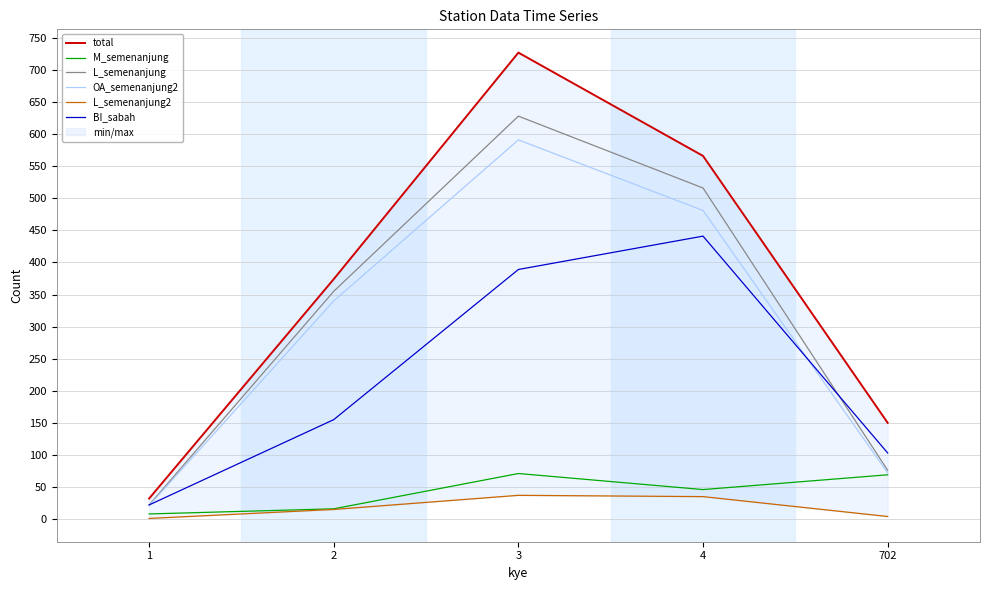

What is the difference between the highest and lowest values at 1?

31